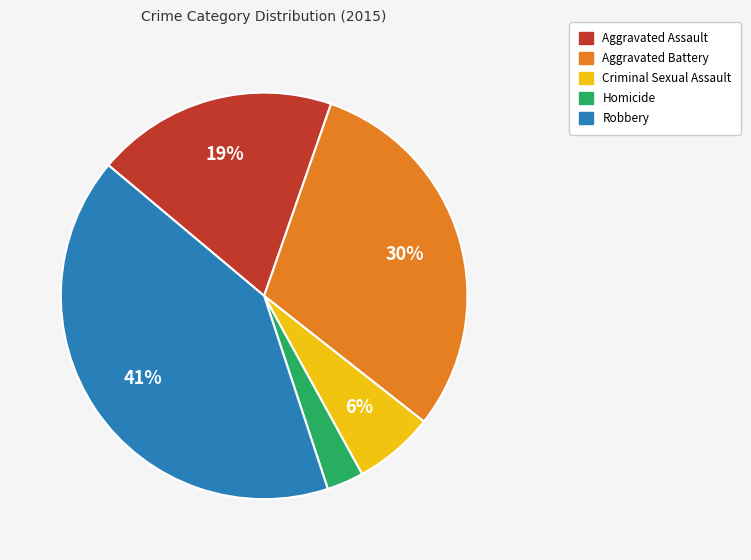

Between Robbery and Homicide, which is larger?

Robbery